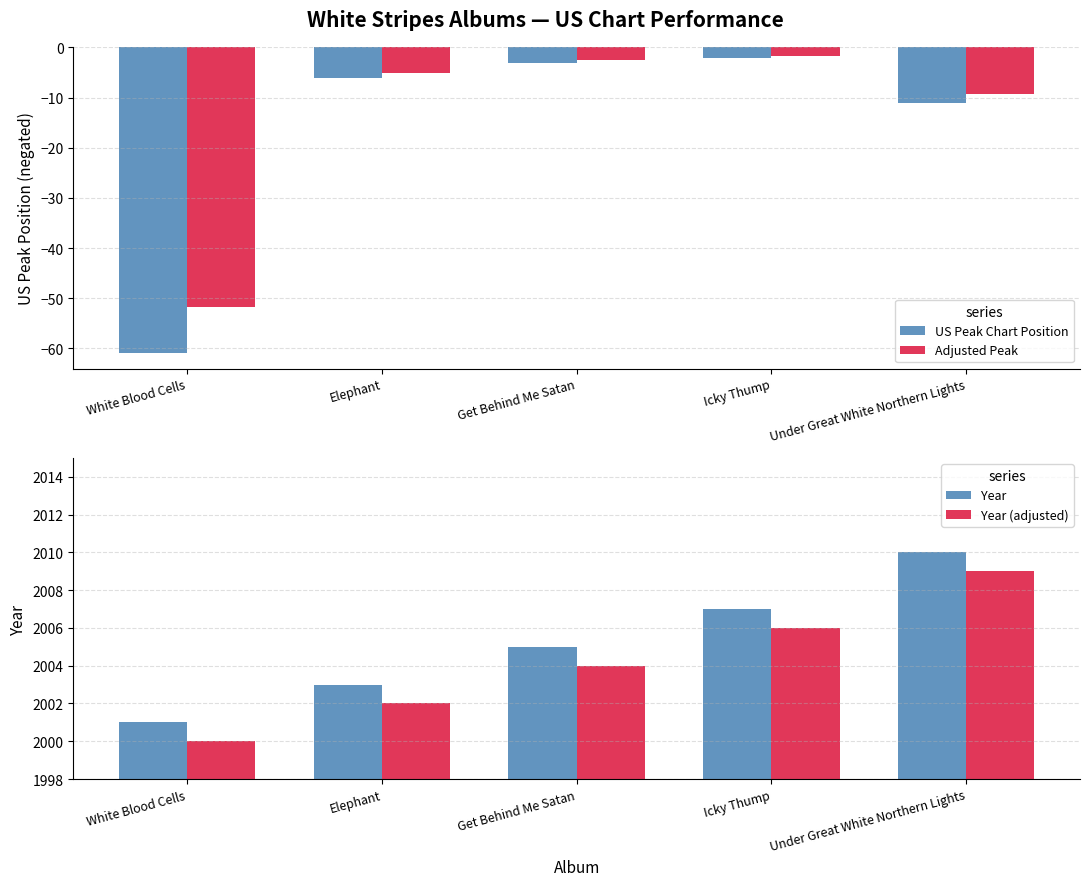

Reading right to left, extract all data points from this chart.

US Peak Chart Position: Under Great White Northern Lights=-11.0	Icky Thump=-2.0	Get Behind Me Satan=-3.0	Elephant=-6.0	White Blood Cells=-61.0
Adjusted Peak: Under Great White Northern Lights=-9.3	Icky Thump=-1.7	Get Behind Me Satan=-2.5	Elephant=-5.1	White Blood Cells=-51.9
Year: Under Great White Northern Lights=2010.0	Icky Thump=2007.0	Get Behind Me Satan=2005.0	Elephant=2003.0	White Blood Cells=2001.0
Year (adjusted): Under Great White Northern Lights=2009.0	Icky Thump=2006.0	Get Behind Me Satan=2004.0	Elephant=2002.0	White Blood Cells=2000.0